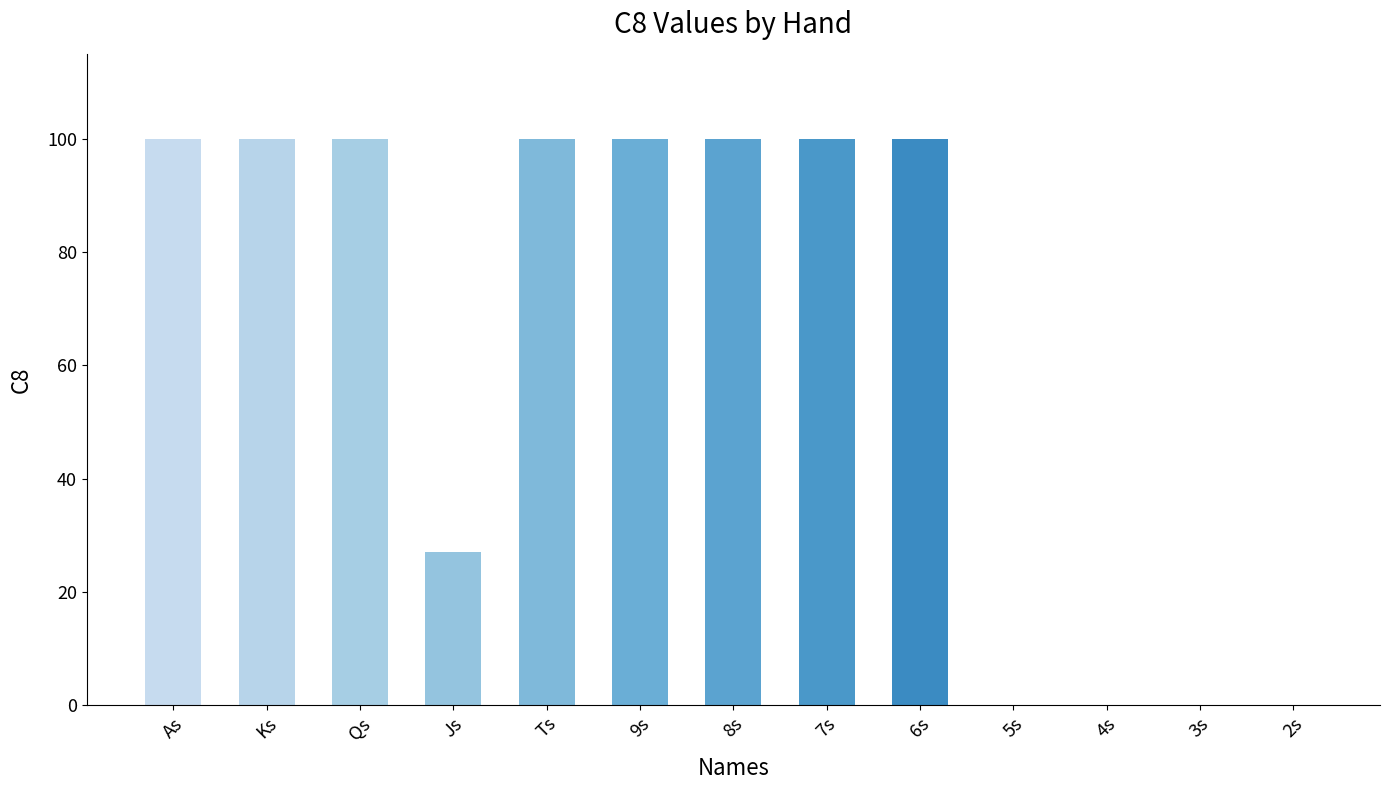

What value does the data have at Js?

27